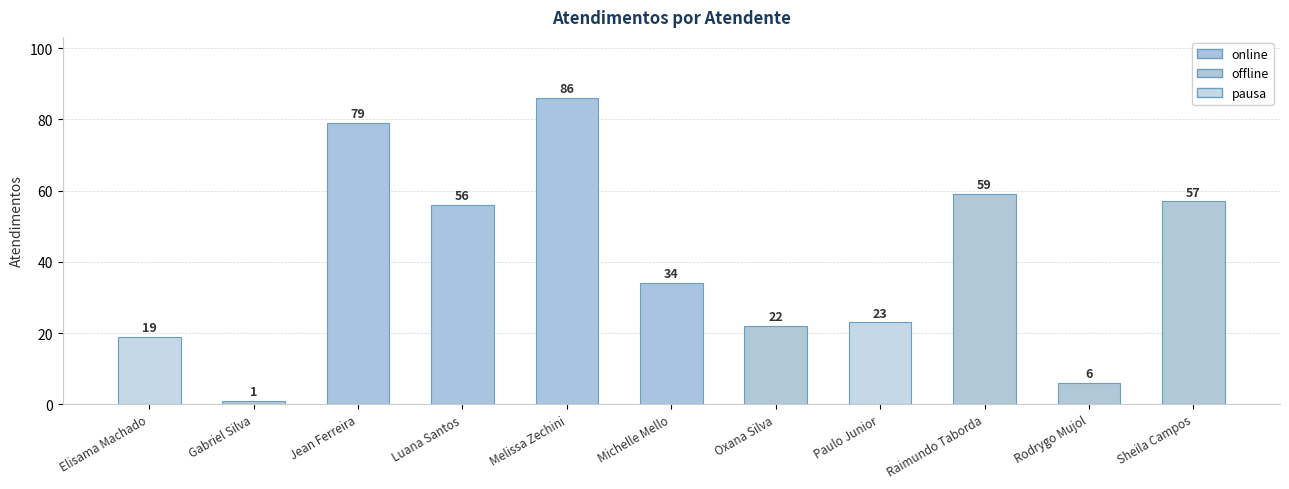

The chart shows a value of 34 at Michelle Mello. True or false?

True